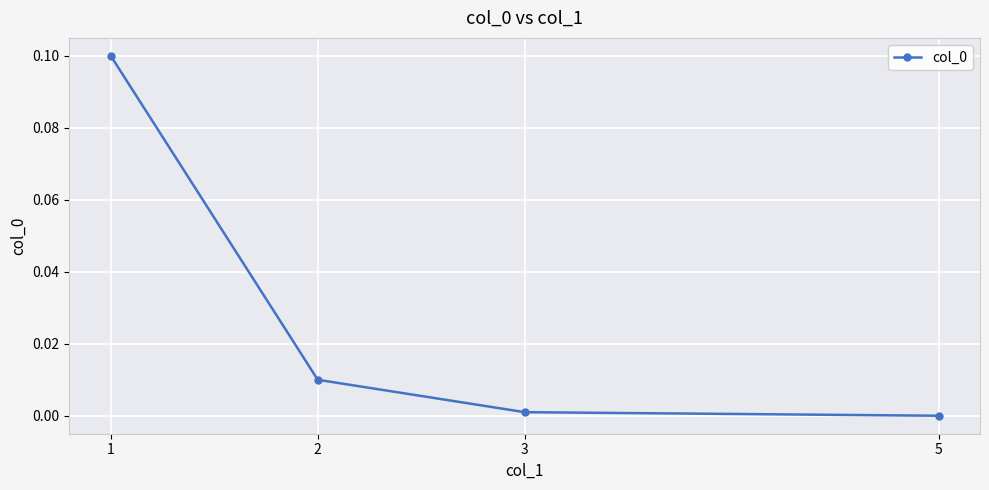

The chart shows a value of 0.0 at 2. True or false?

True